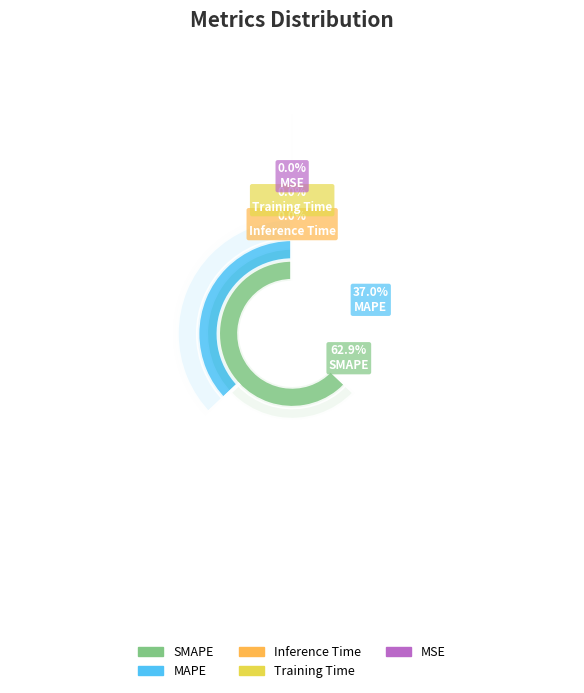

Which has a higher value, SMAPE or MAPE?

SMAPE